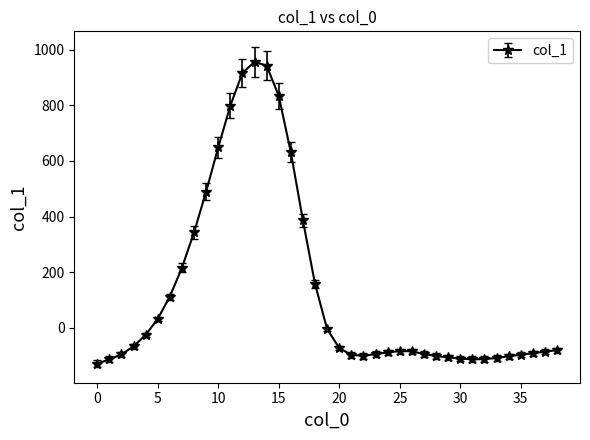

What is the sum of all values?

5193